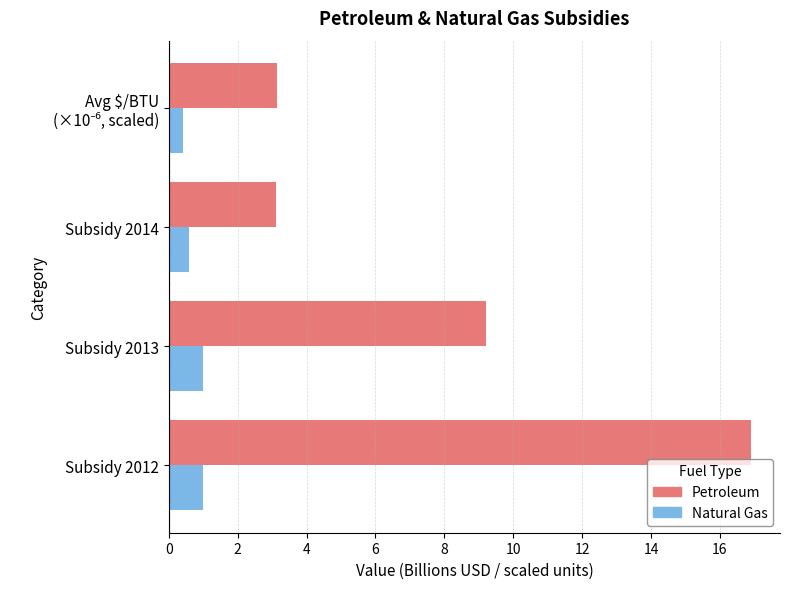

True or false: Petroleum has a value of 3.9 at Subsidy 2013.

False